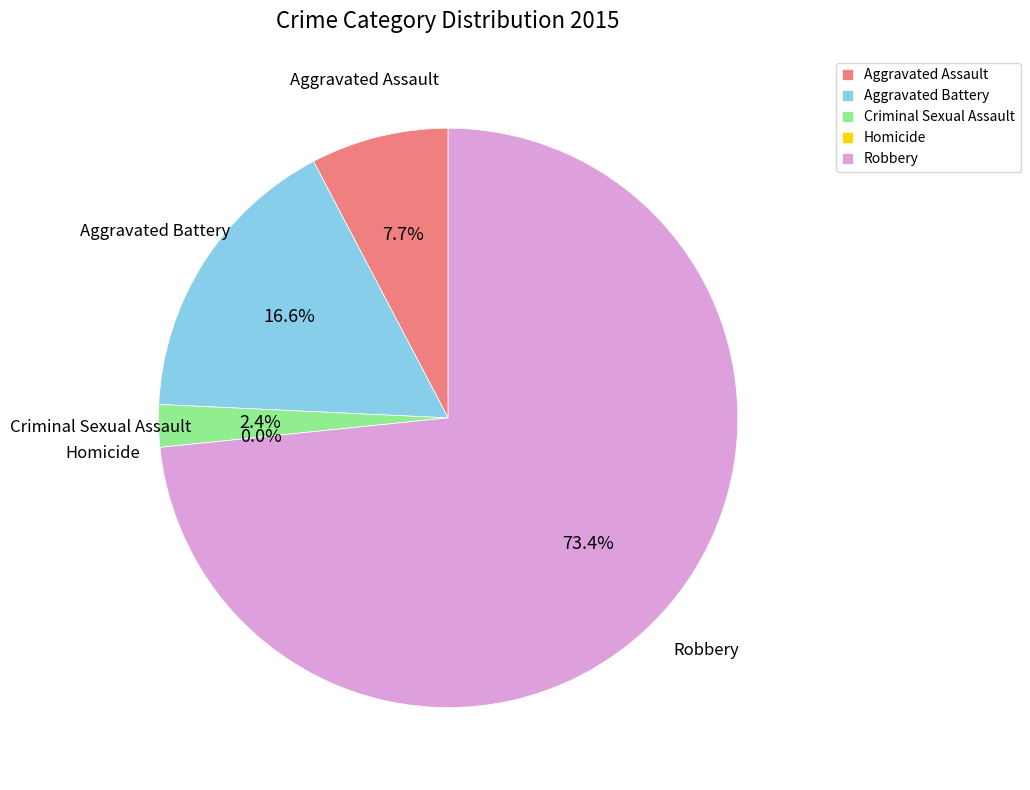

Count the number of slices in the pie.

5